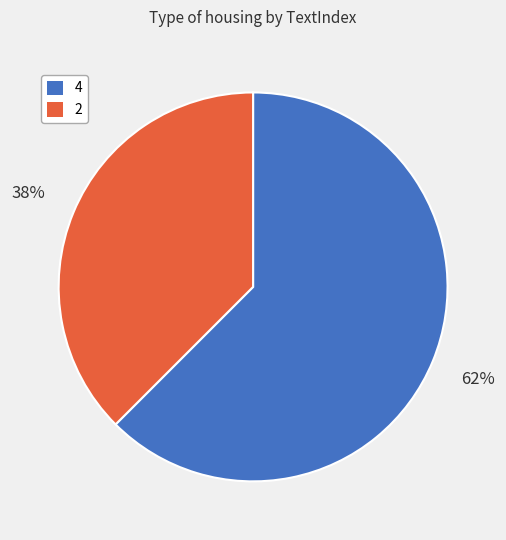

To the nearest percent, what is the combined percentage of 2 and 4?

100%